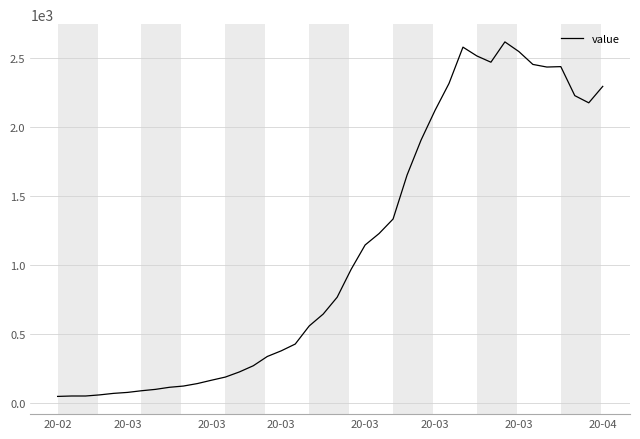

What is the difference between the maximum and minimum values?

2566